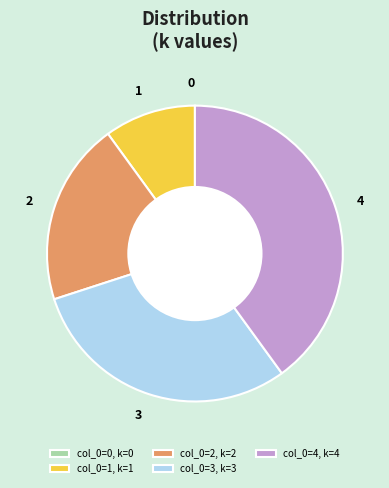

What is the ratio of the value at 3 to the value at 2?

1.5